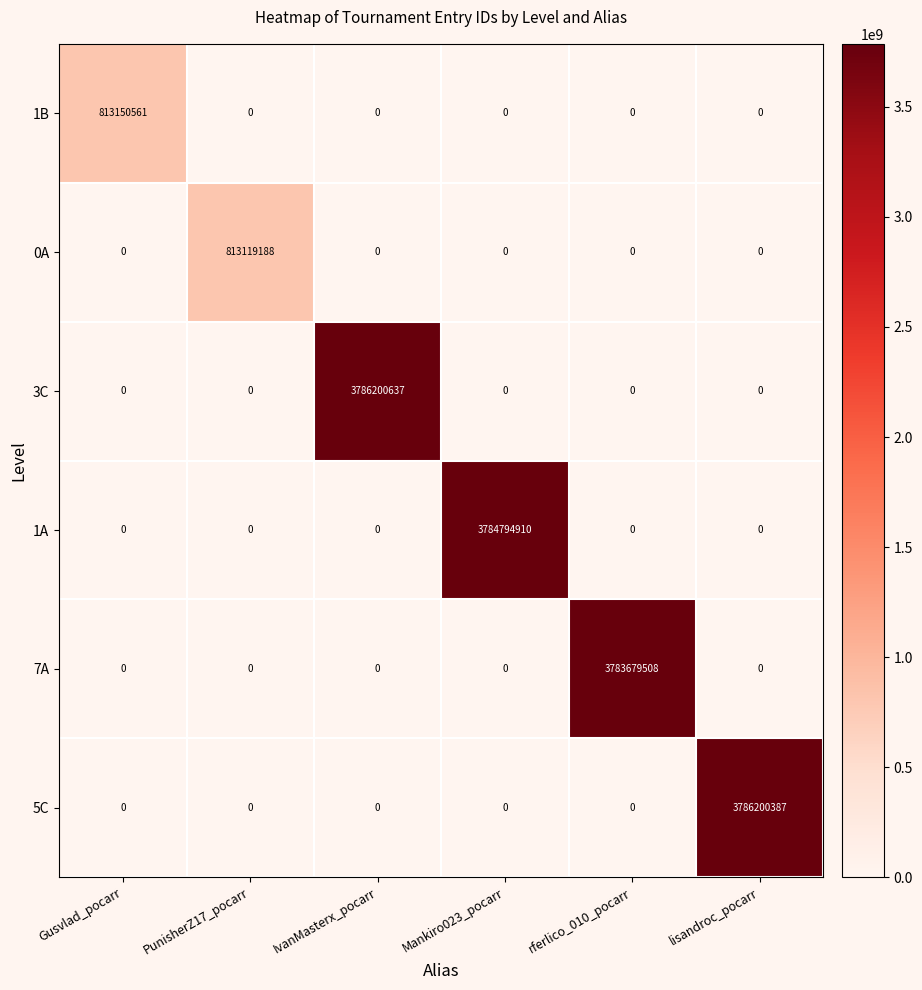

What is the average value of the 1B series?

135525094